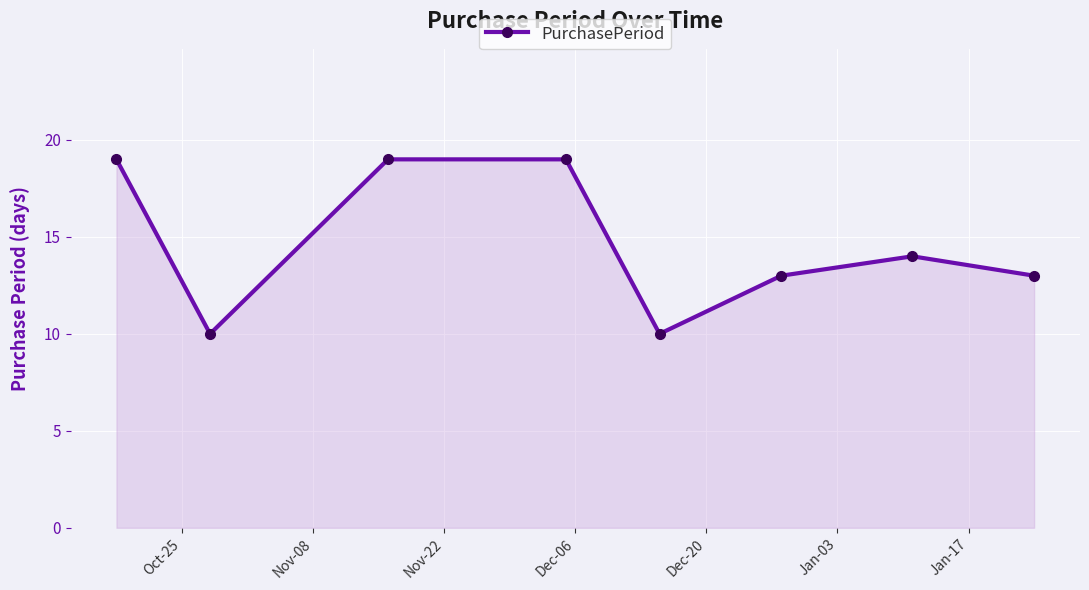

What is the average value?

15